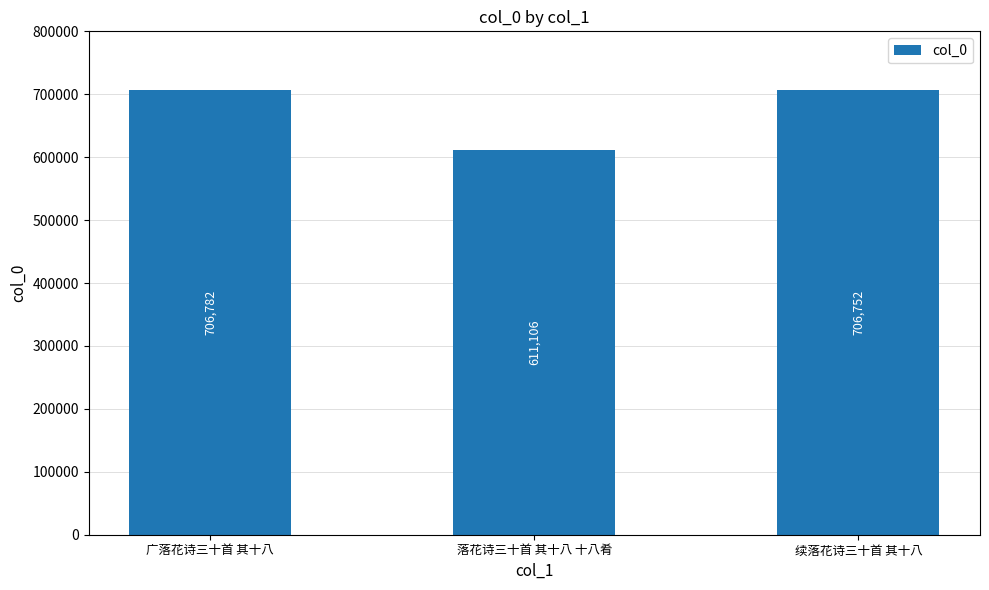

At which label does the data first exceed 706752?

广落花诗三十首 其十八